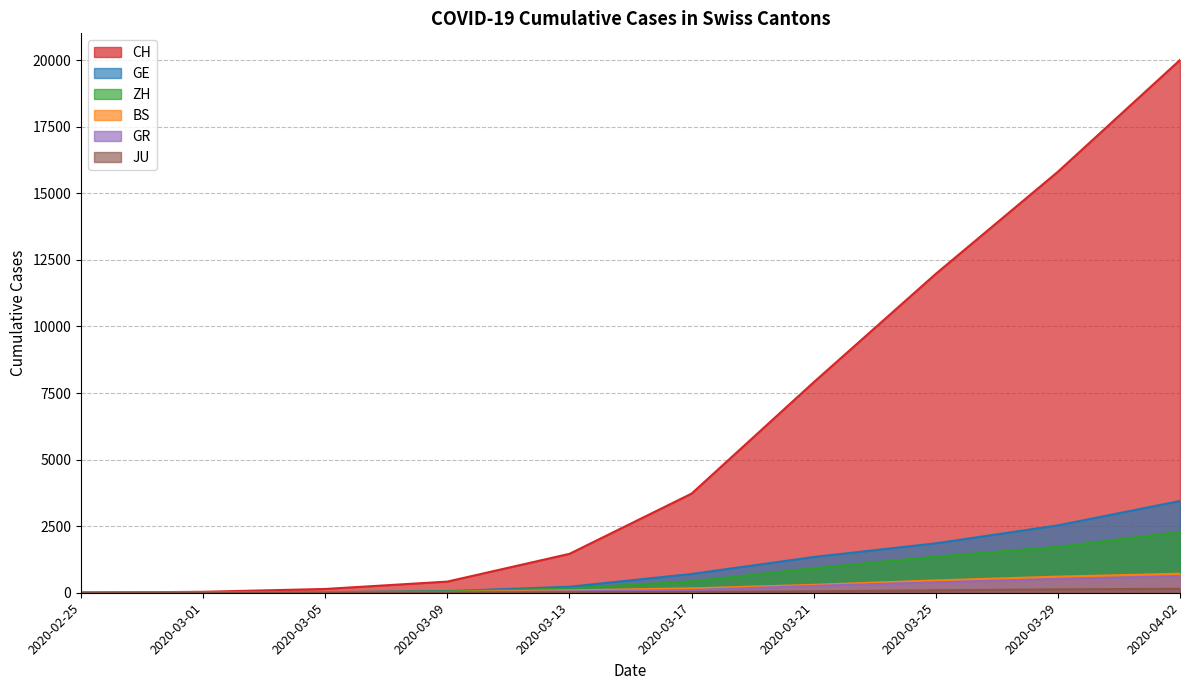

What is the average value of the JU series?

48